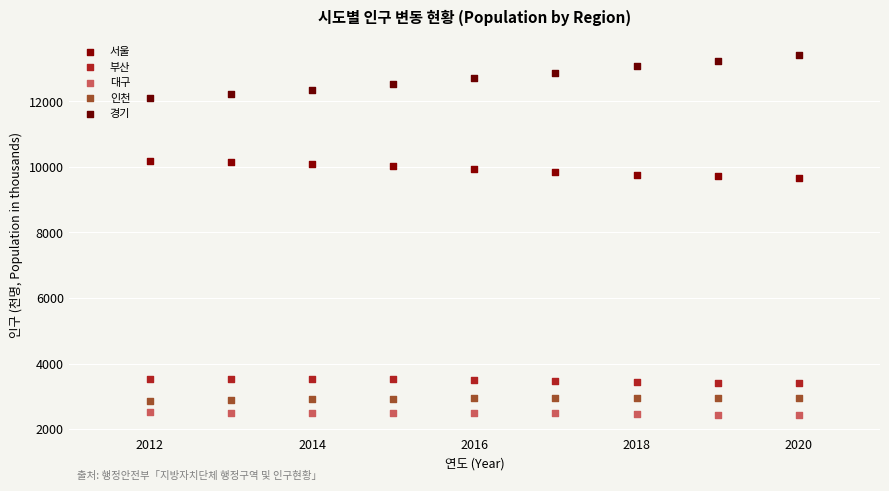

What is the X range (max minus min) for the scatter plot?

8